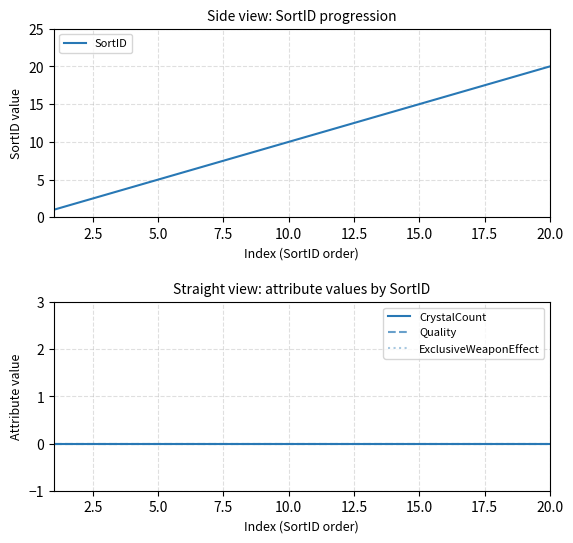

Is it true that SortID equals 10 at 10.0?

True